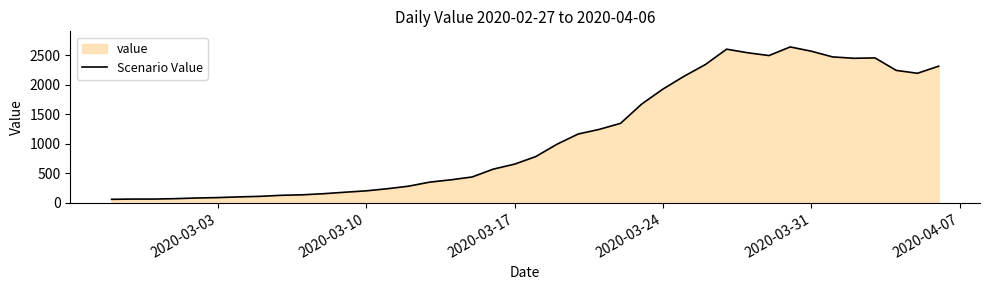

How many lines are shown in the chart?

1